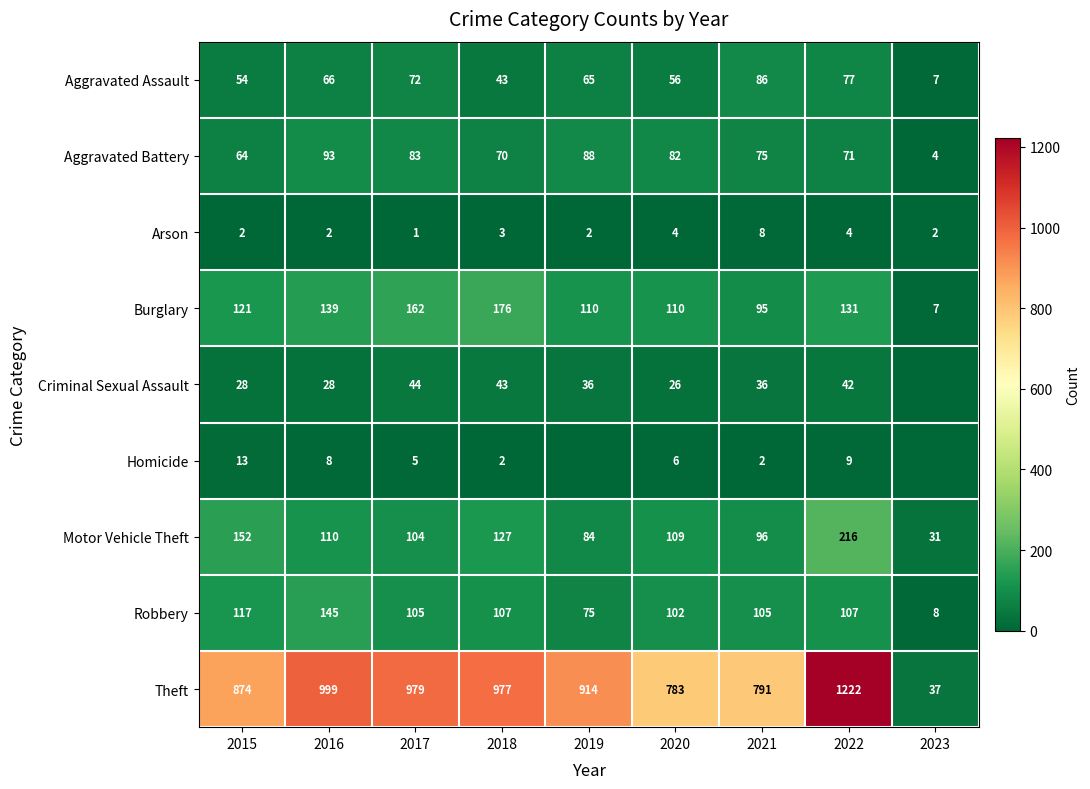

What is the maximum value for Motor Vehicle Theft?

216